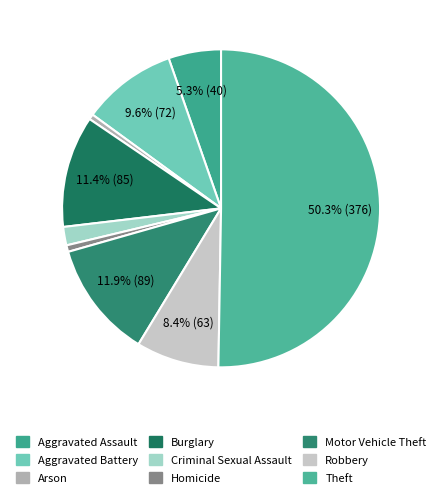

To the nearest percent, what is the combined percentage of Aggravated Battery and Burglary?

21%